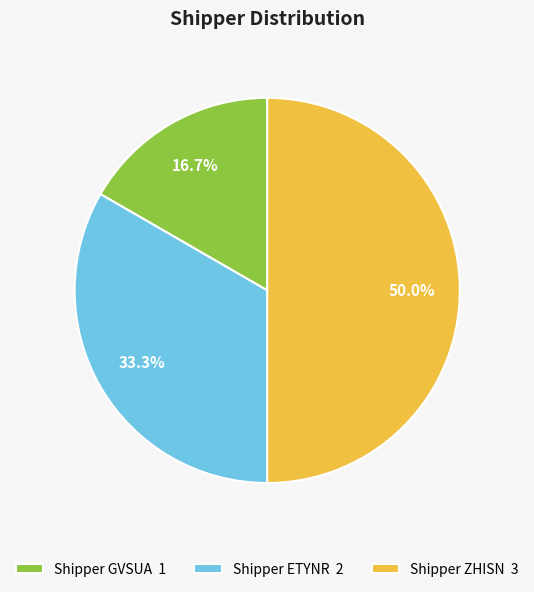

The Shipper GVSUA slice represents 27% of the pie. True or false?

False